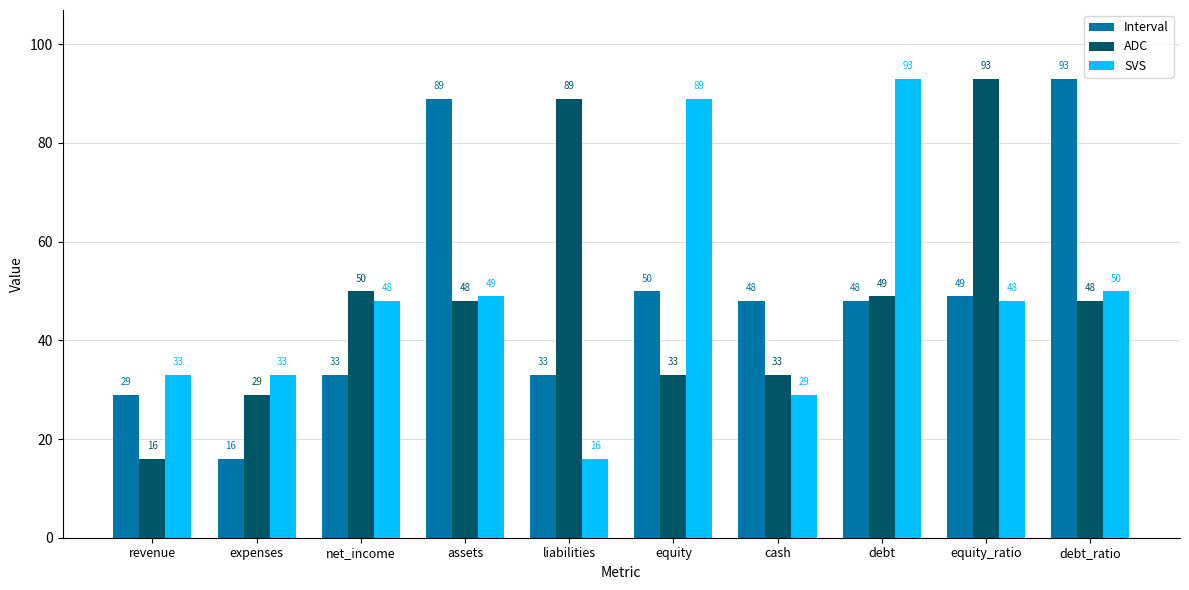

What is the approximate value of SVS at expenses, to the nearest 5?

35